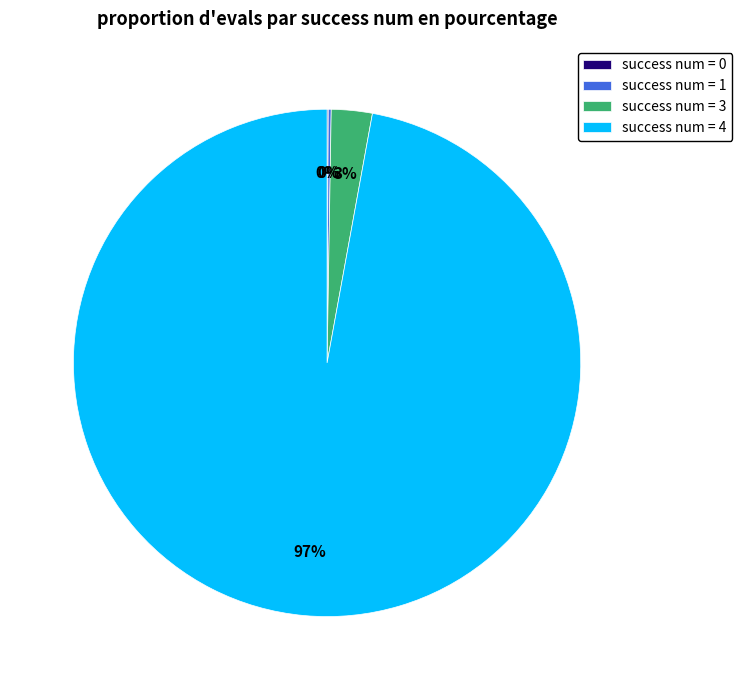

To the nearest percent, what is the average slice percentage?

25%